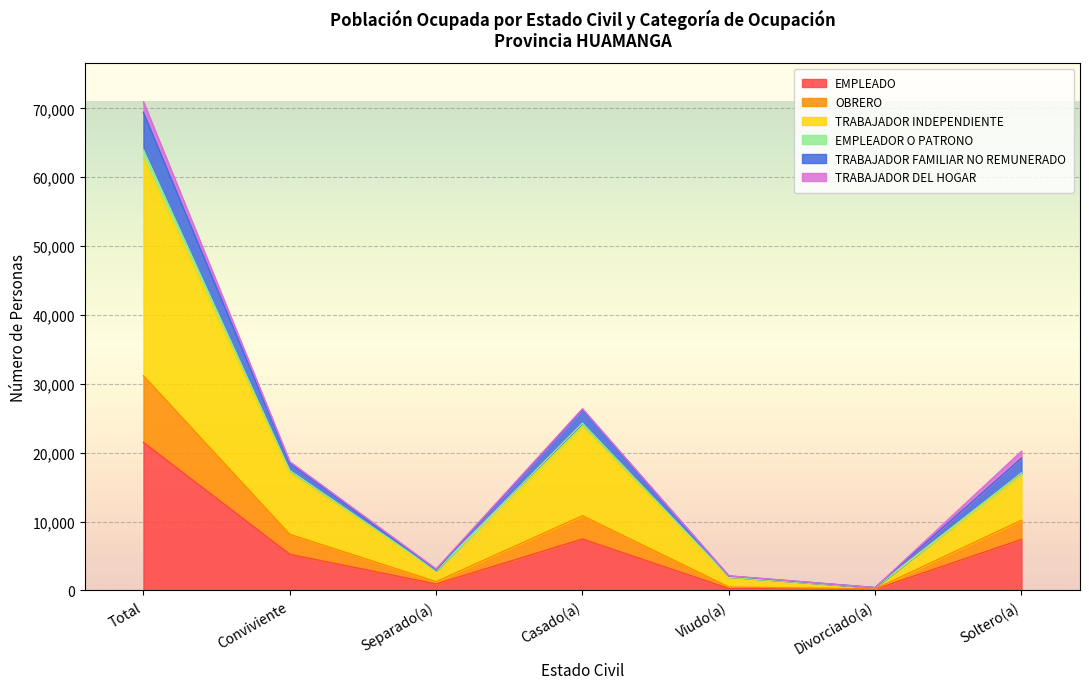

True or false: EMPLEADOR O PATRONO has more than 0 interior local peaks.

True